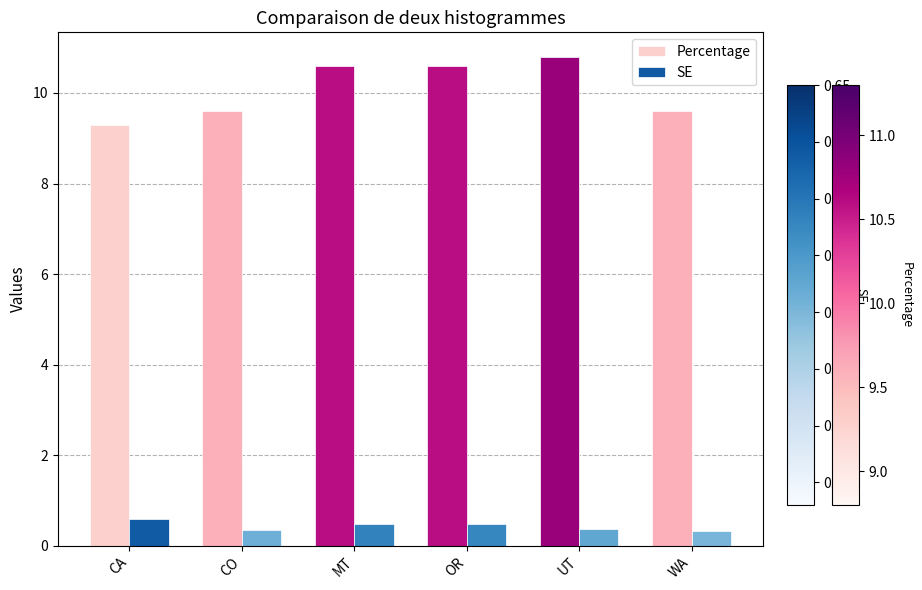

What position from the left is UT?

5